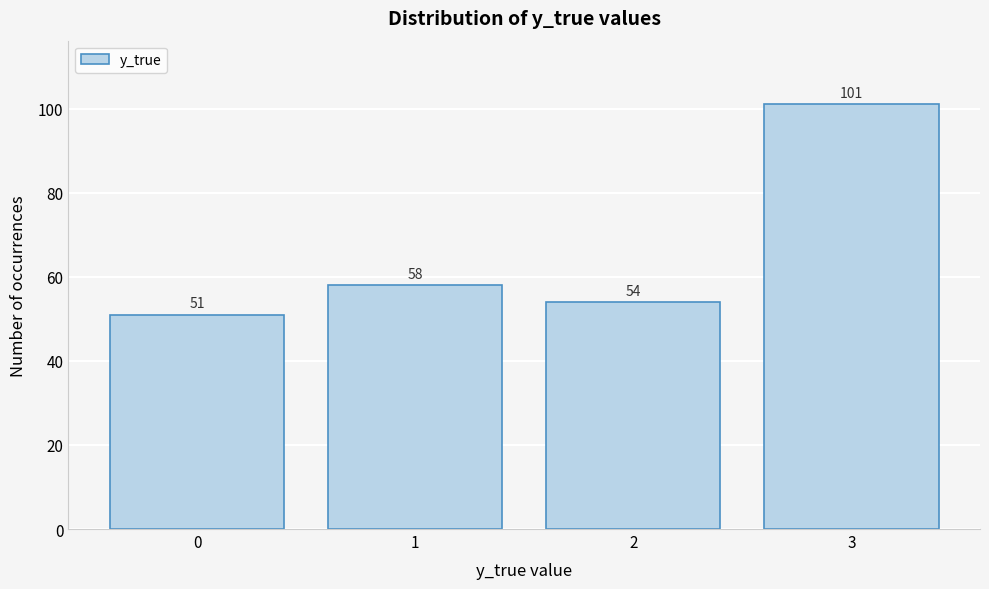

Reading left to right, what are all the values shown in this chart?

51	58	54	101